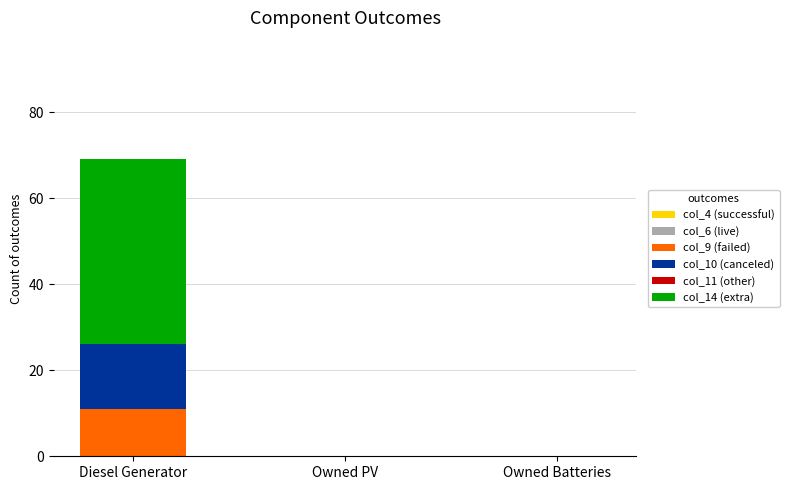

The value of col_9 (failed) at Owned PV is 0. True or false?

True